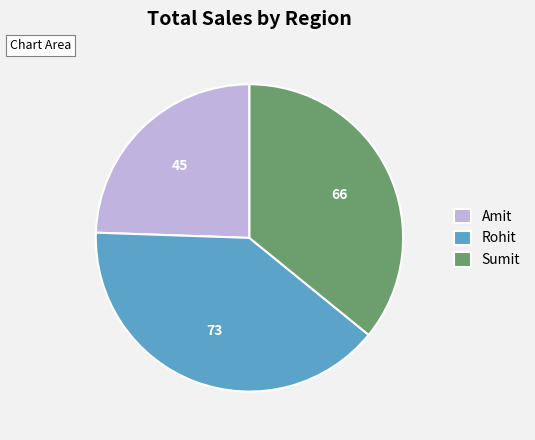

Combined, do Amit and Rohit account for over 50%?

Yes